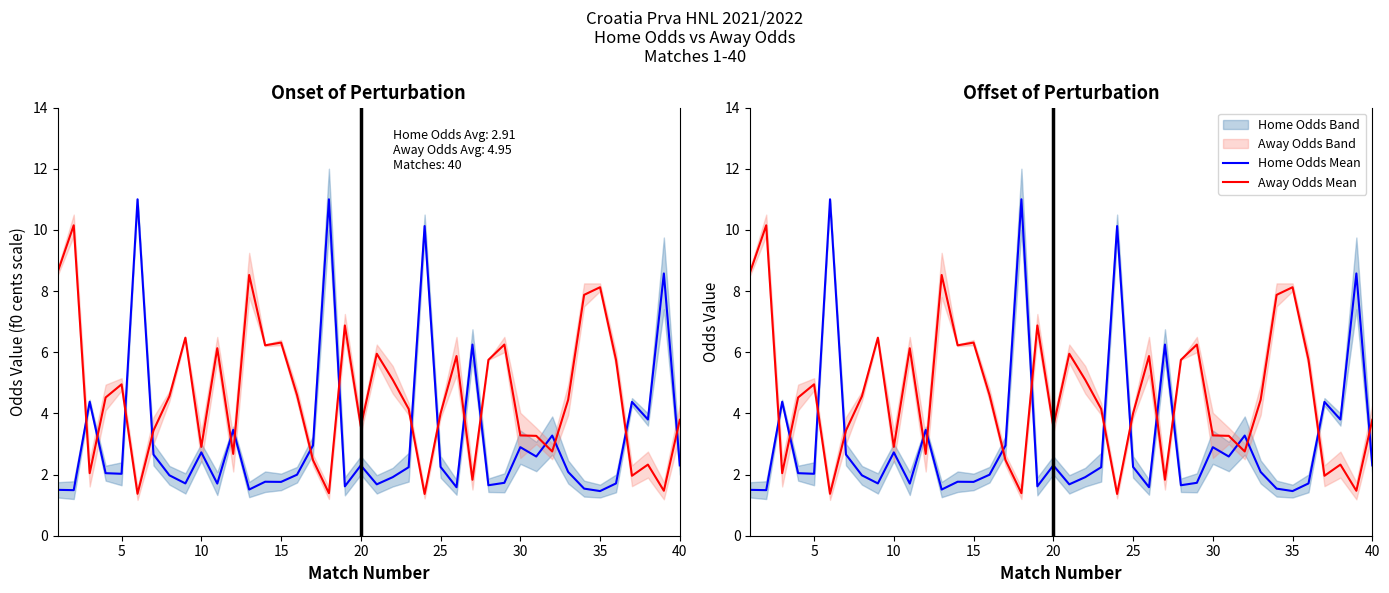

True or false: Home Odds Mean and Away Odds Mean cross at least once.

True